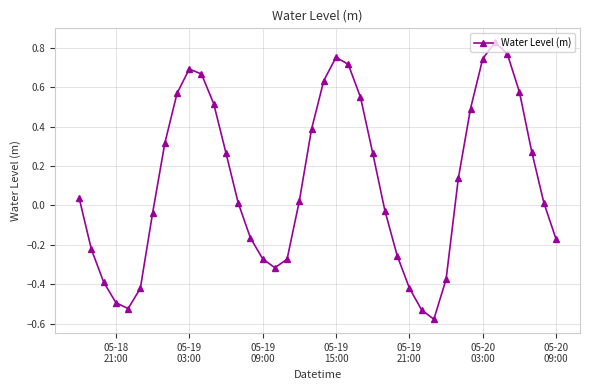

What is the difference between the second highest and second lowest values?

1.3